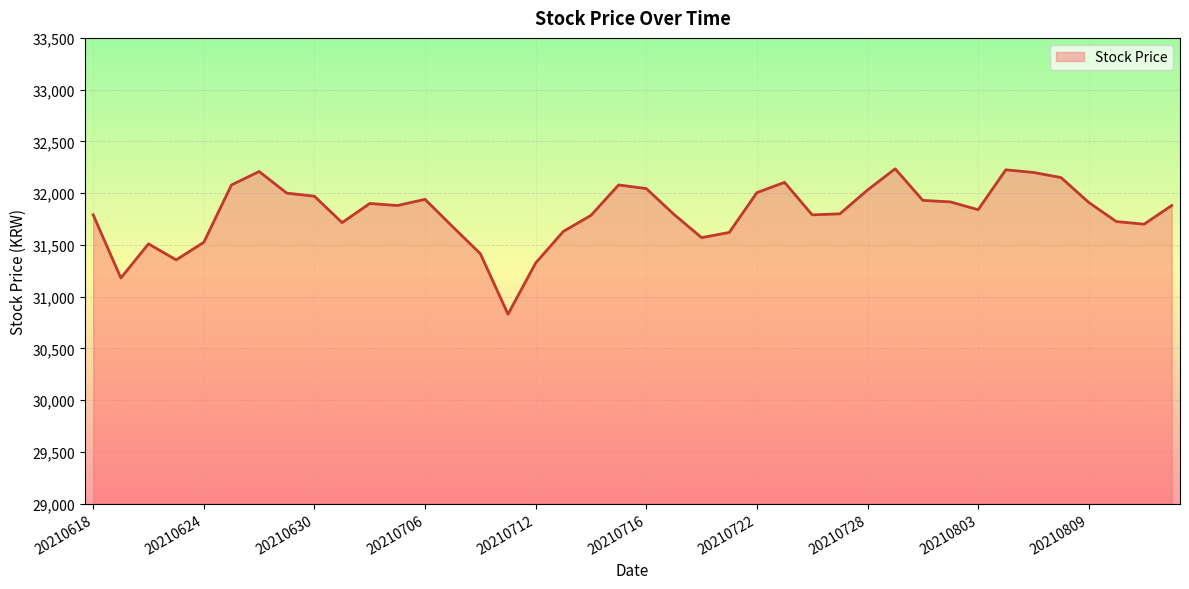

Is it true that the value at 20210630 is 31970?

True